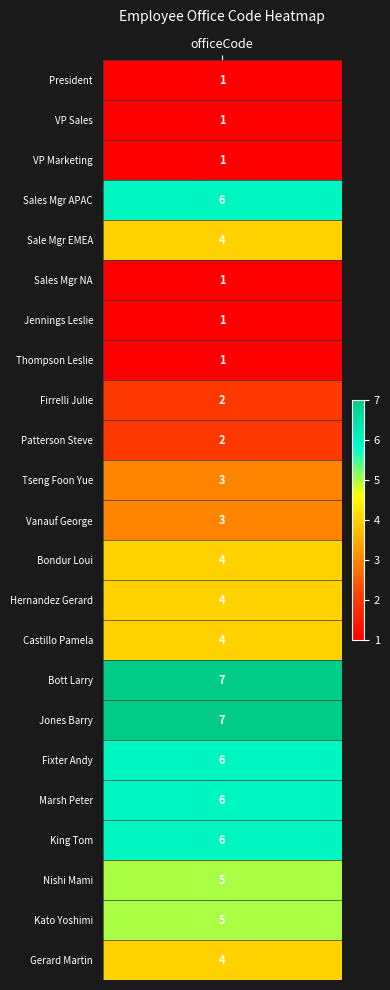

Reading left to right, what are all the values shown in this chart?

1	1	1	6	4	1	1	1	2	2	3	3	4	4	4	7	7	6	6	6	5	5	4